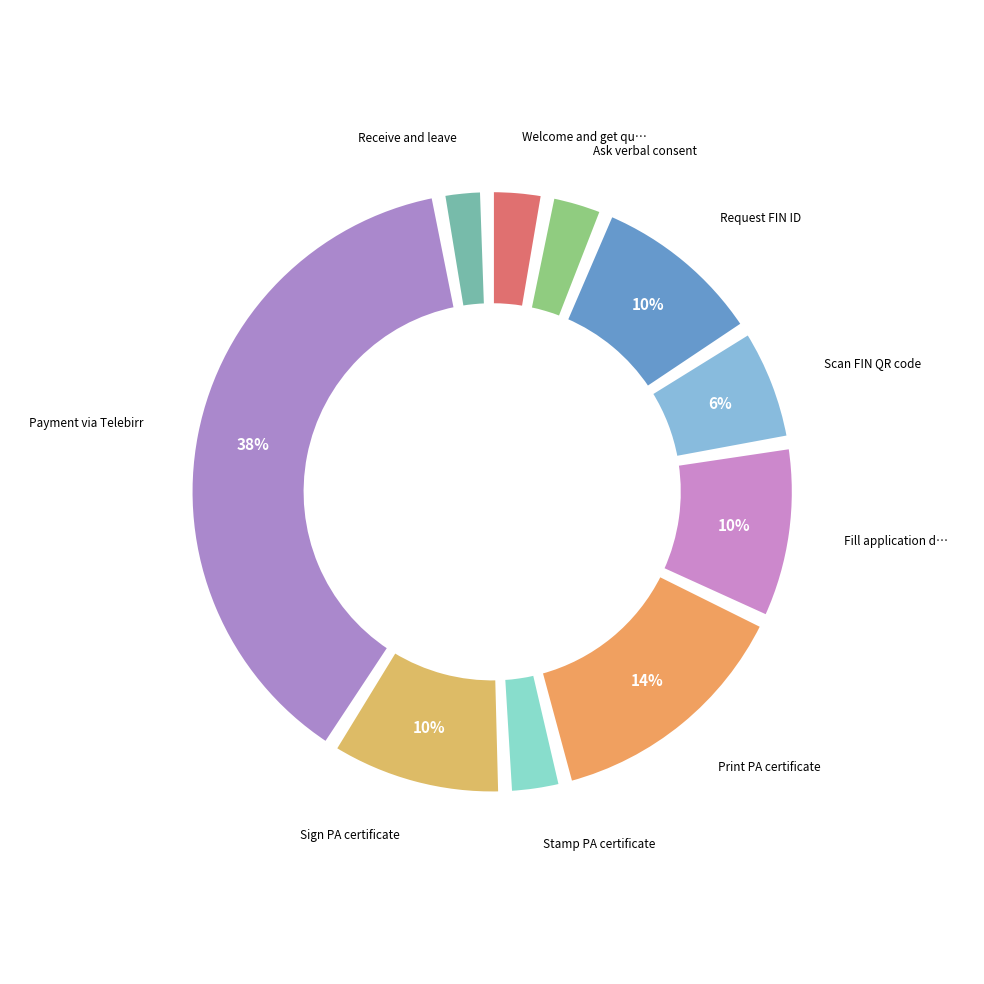

True or false: Fill application data entry accounts for 10% of the total.

True